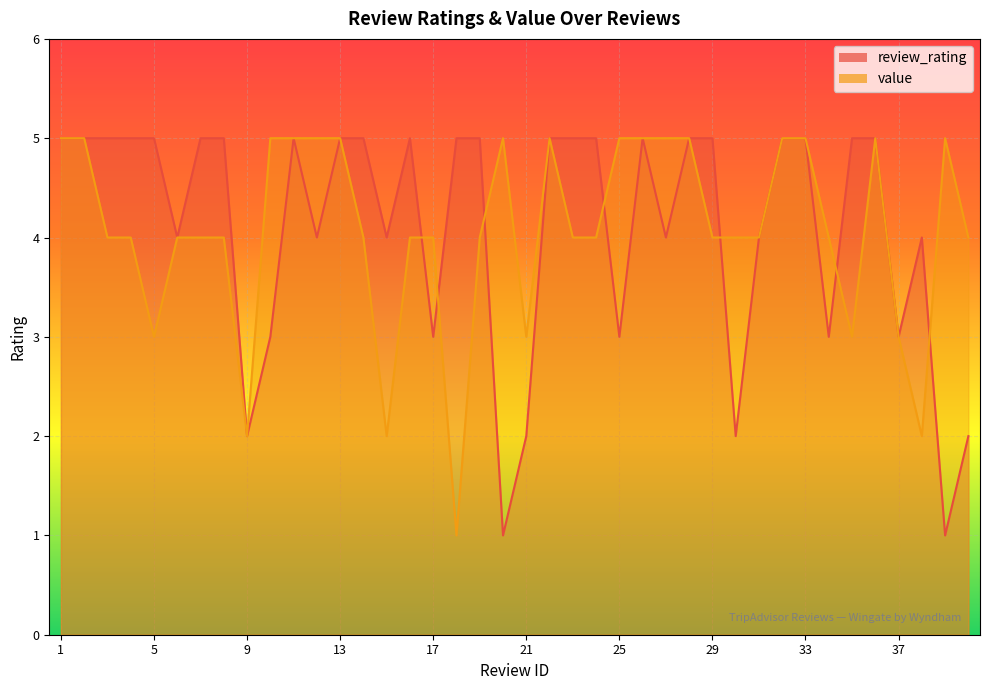

How many data points in value are less than 4?

8